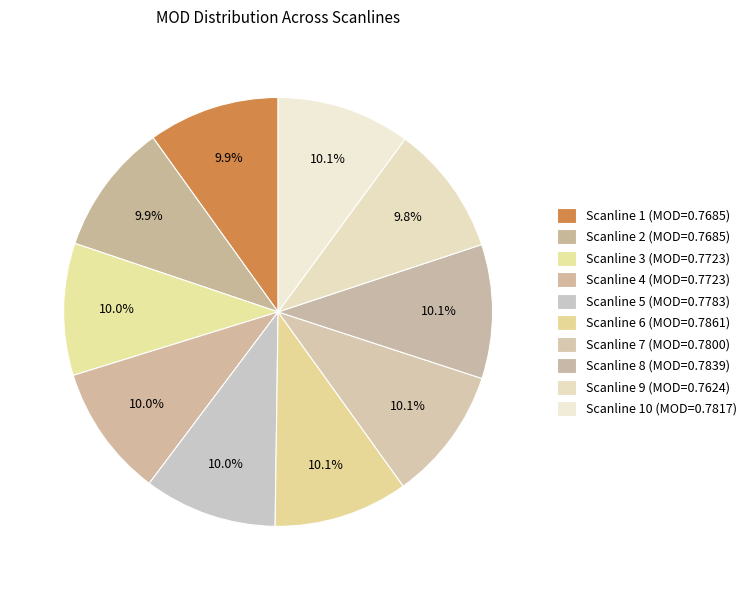

Which category has the smallest portion of the pie?

Scanline 9